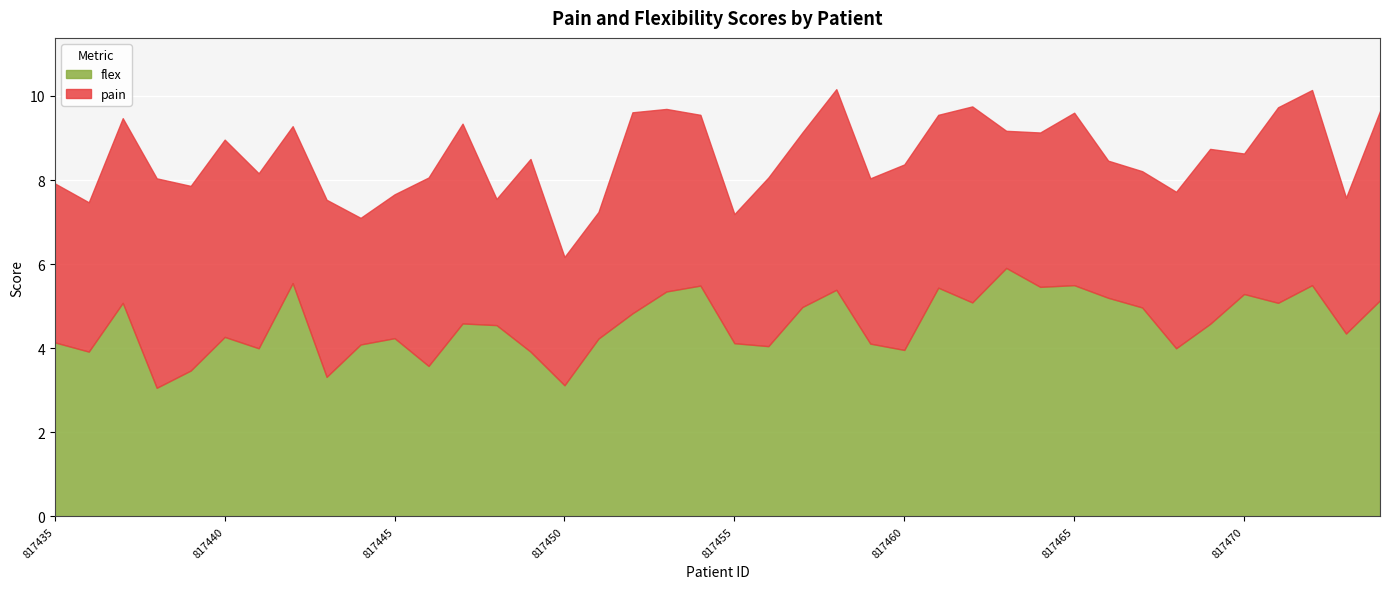

Which series has the largest total across all categories?

flex